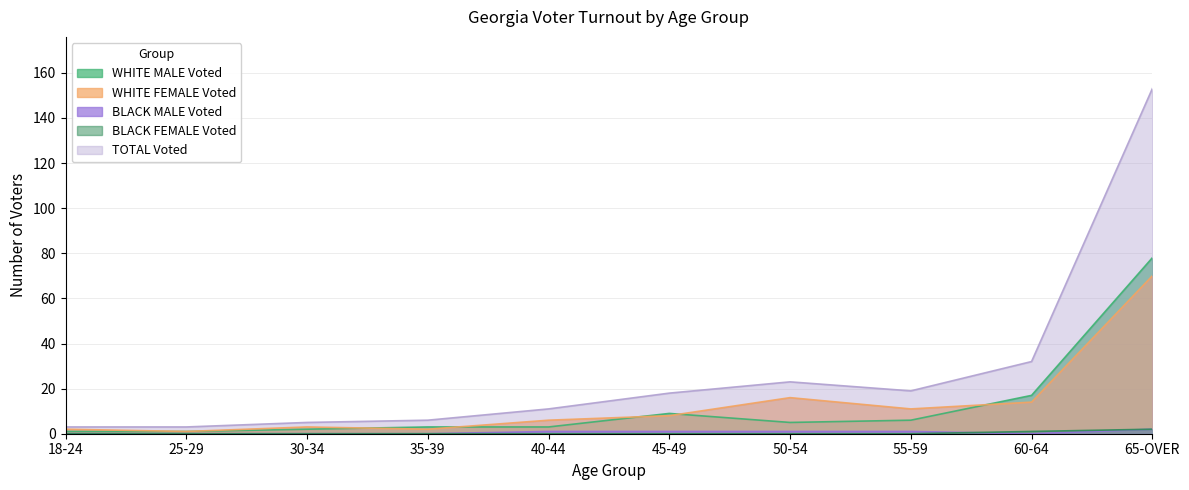

Reading left to right, list all the values displayed in this chart.

WHITE MALE Voted: 1	1	2	3	3	9	5	6	17	78
WHITE FEMALE Voted: 2	1	3	2	6	8	16	11	14	70
BLACK MALE Voted: 0	0	0	0	1	1	1	1	0	2
BLACK FEMALE Voted: 0	0	0	0	0	0	0	0	1	2
TOTAL Voted: 3	3	5	6	11	18	23	19	32	153